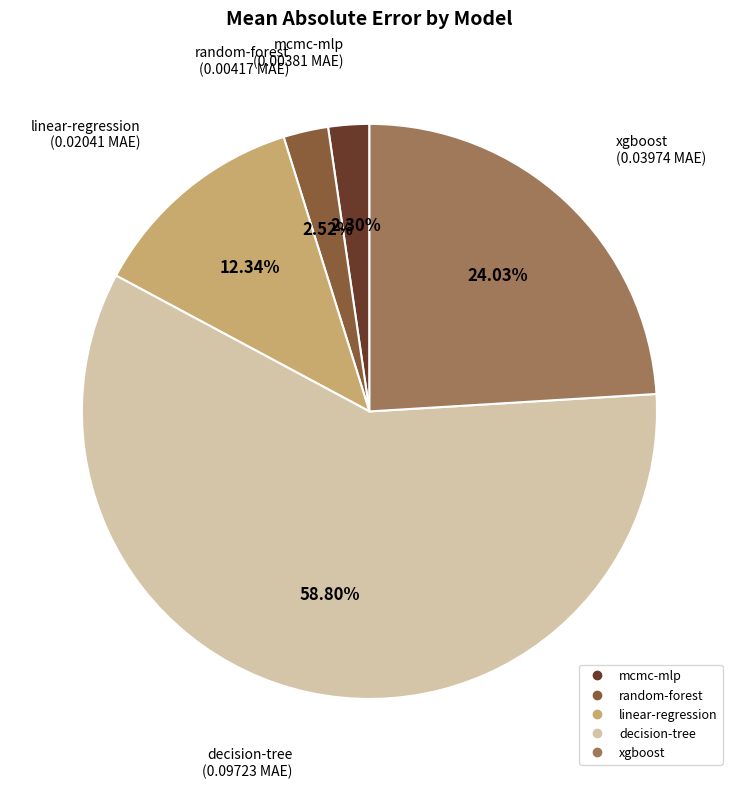

What is the largest slice in the pie chart?

decision-tree